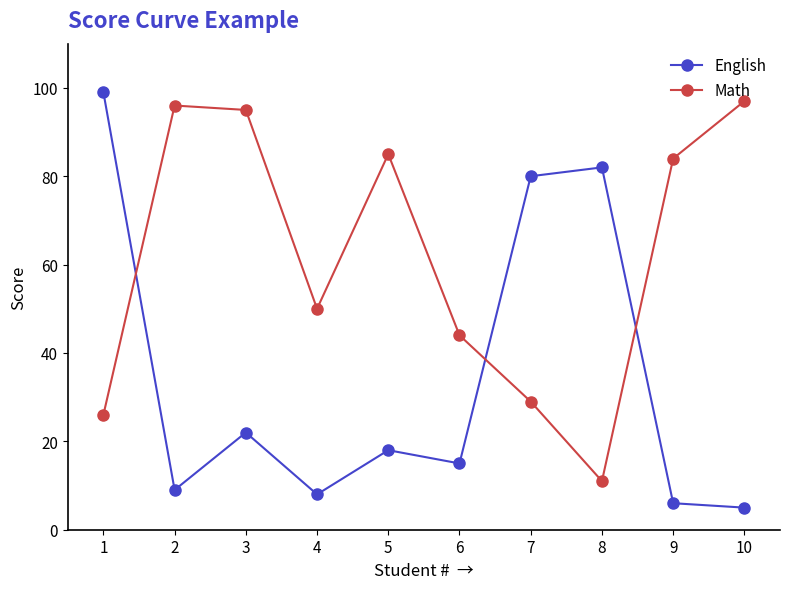

Where is the first local minimum for Math?

4